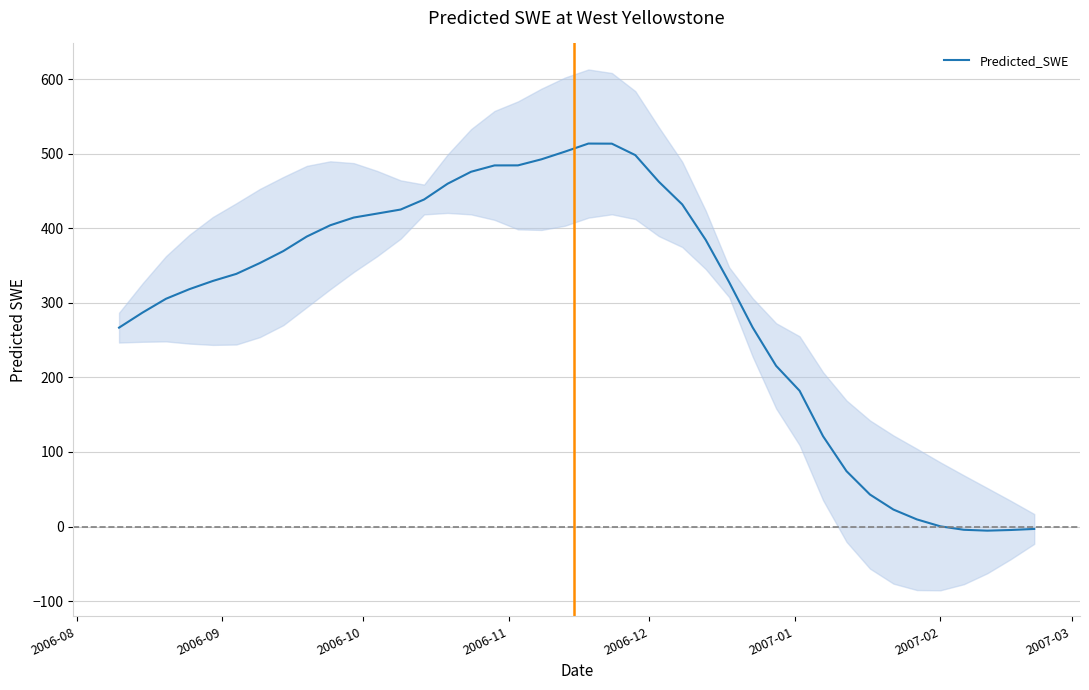

Is this an area chart (filled region under the line)?

No